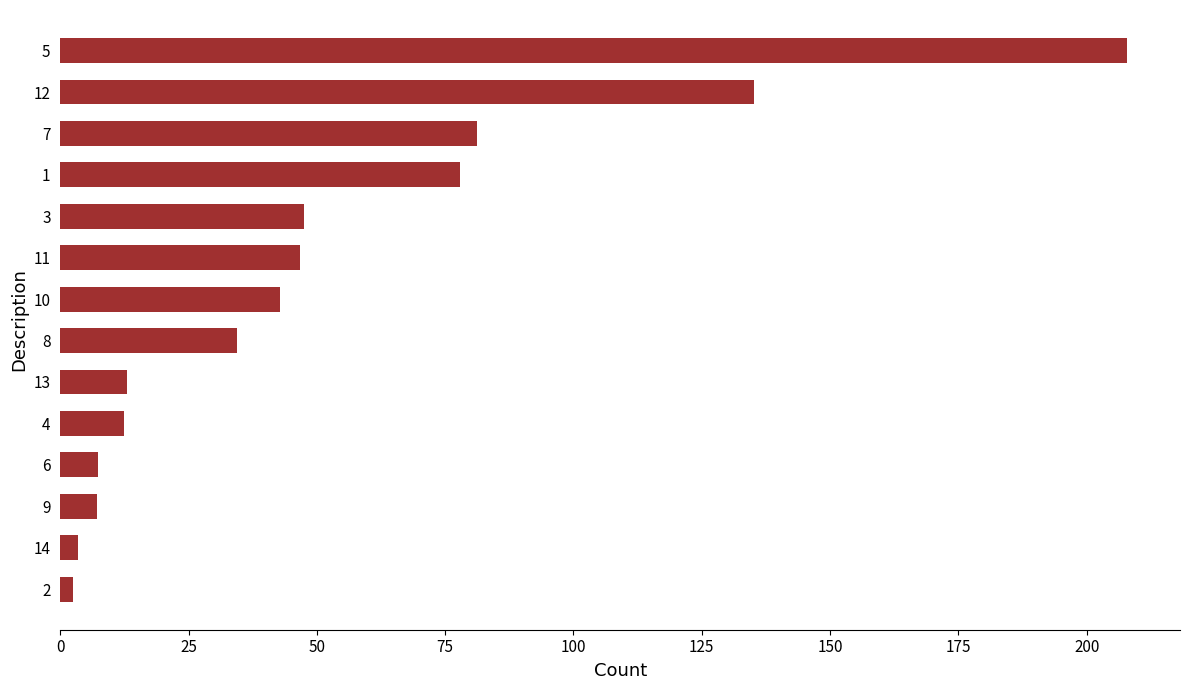

The value at 3 is 47.5. True or false?

True